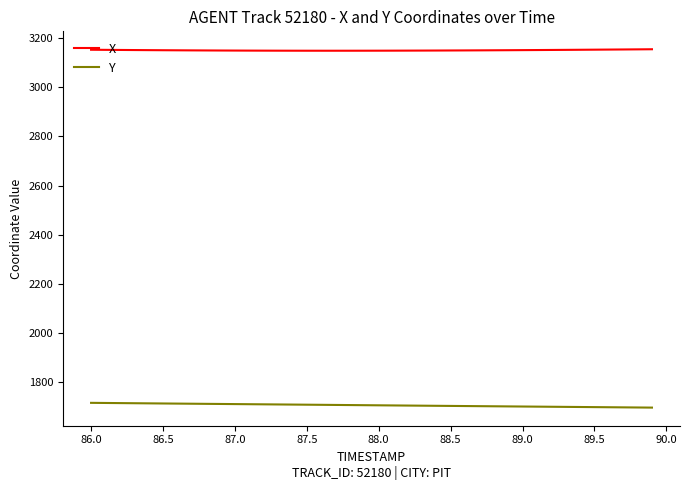

What is the lowest value of the X series?

3149.2